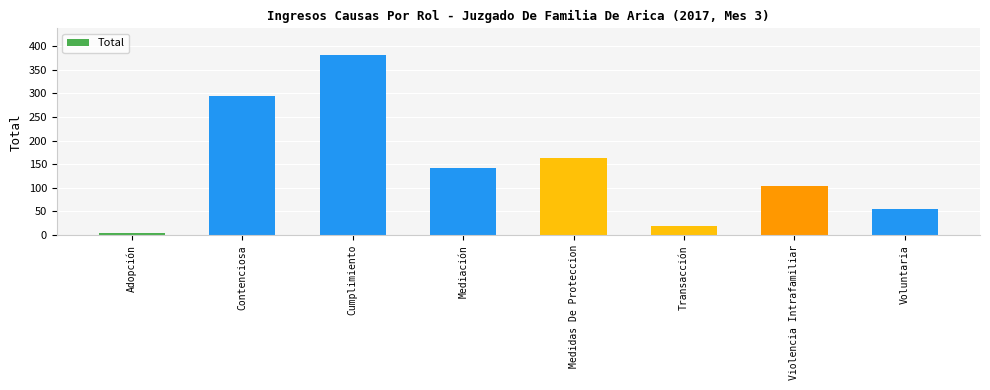

What is the sum of all values?

1163